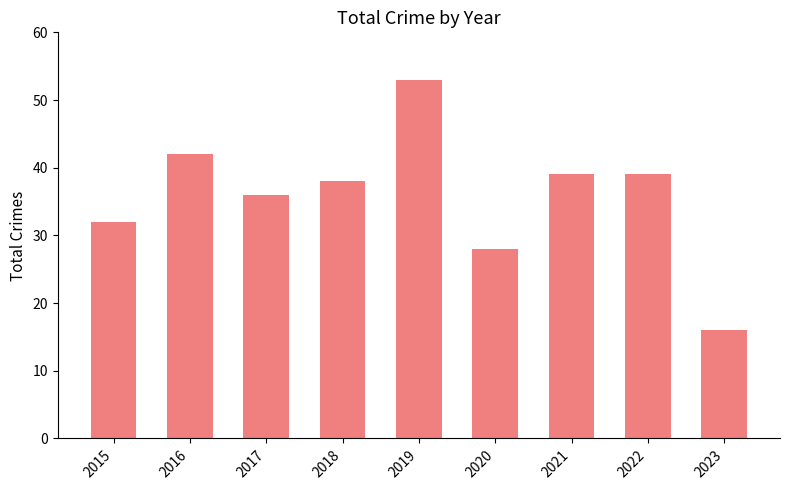

At which category does the chart reach its peak across all series?

2019